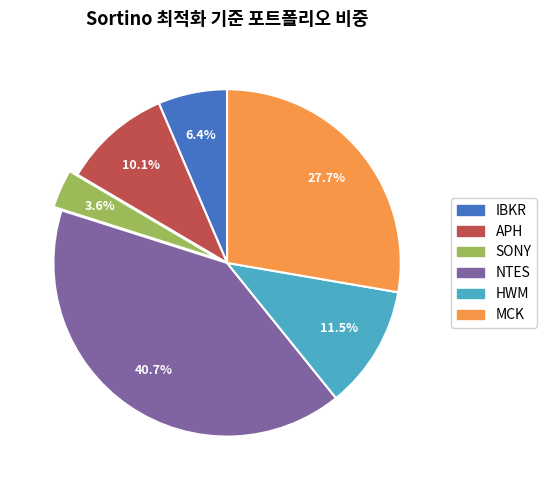

Is there any slice that represents more than half of the pie?

No